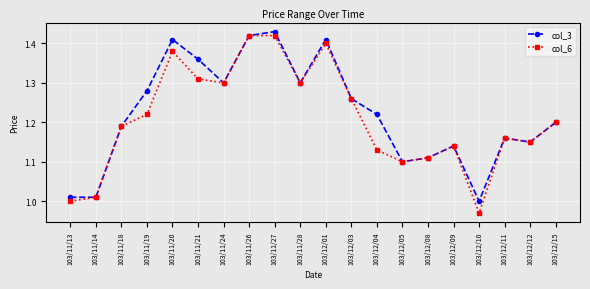

Which series changed the most between 103/11/27 and 103/12/03?

col_3